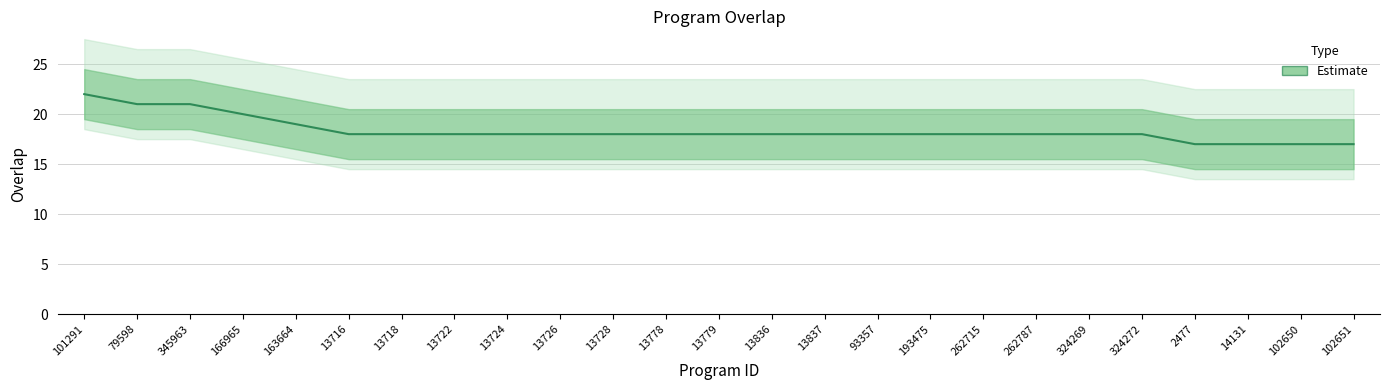

At which label is the value closest to 19?

163664